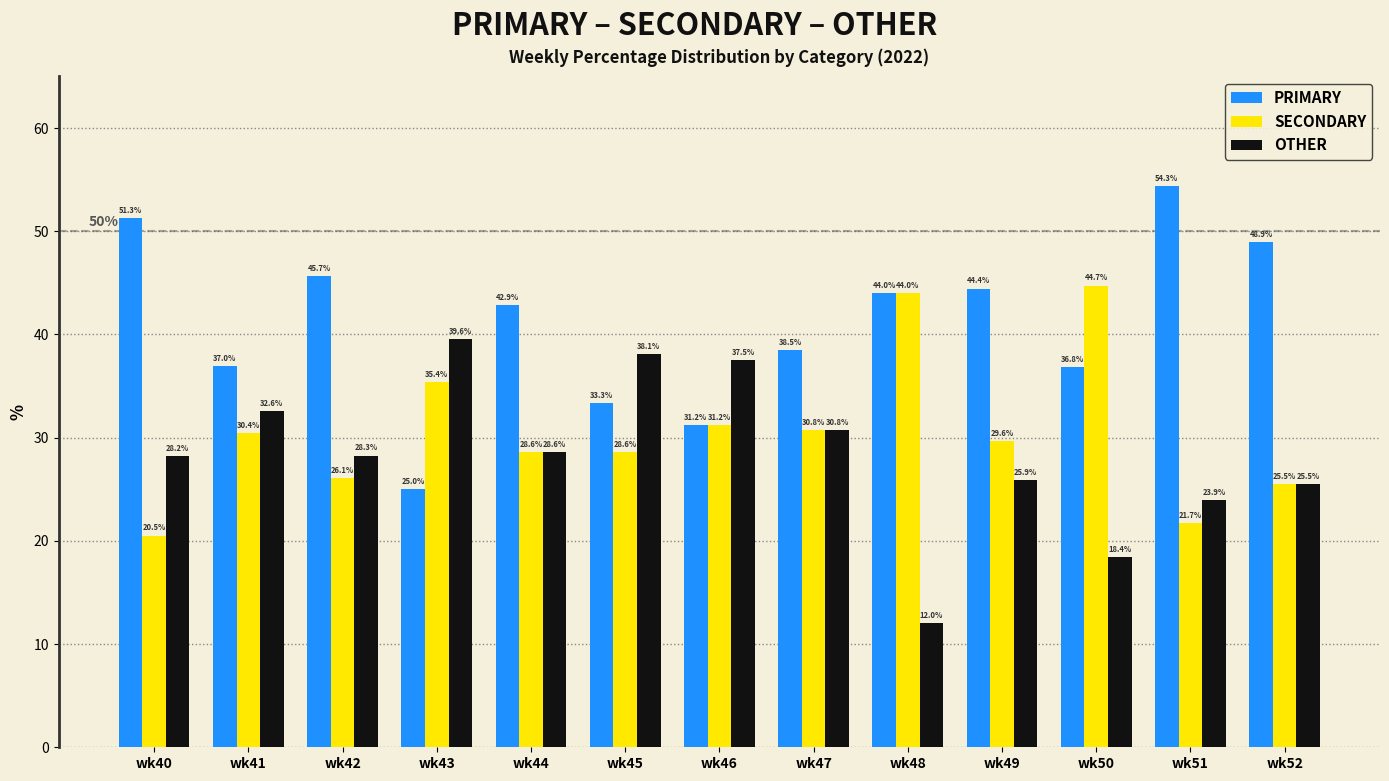

What is the value of the PRIMARY bar at the 13th from the left?

48.9